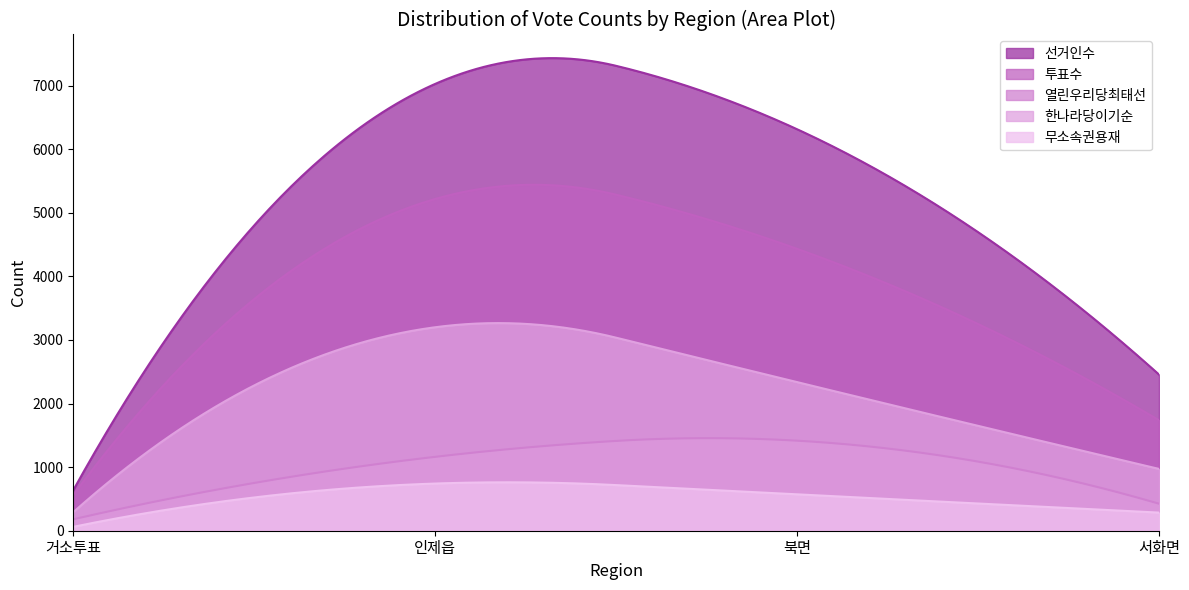

How many lines are shown in the chart?

5